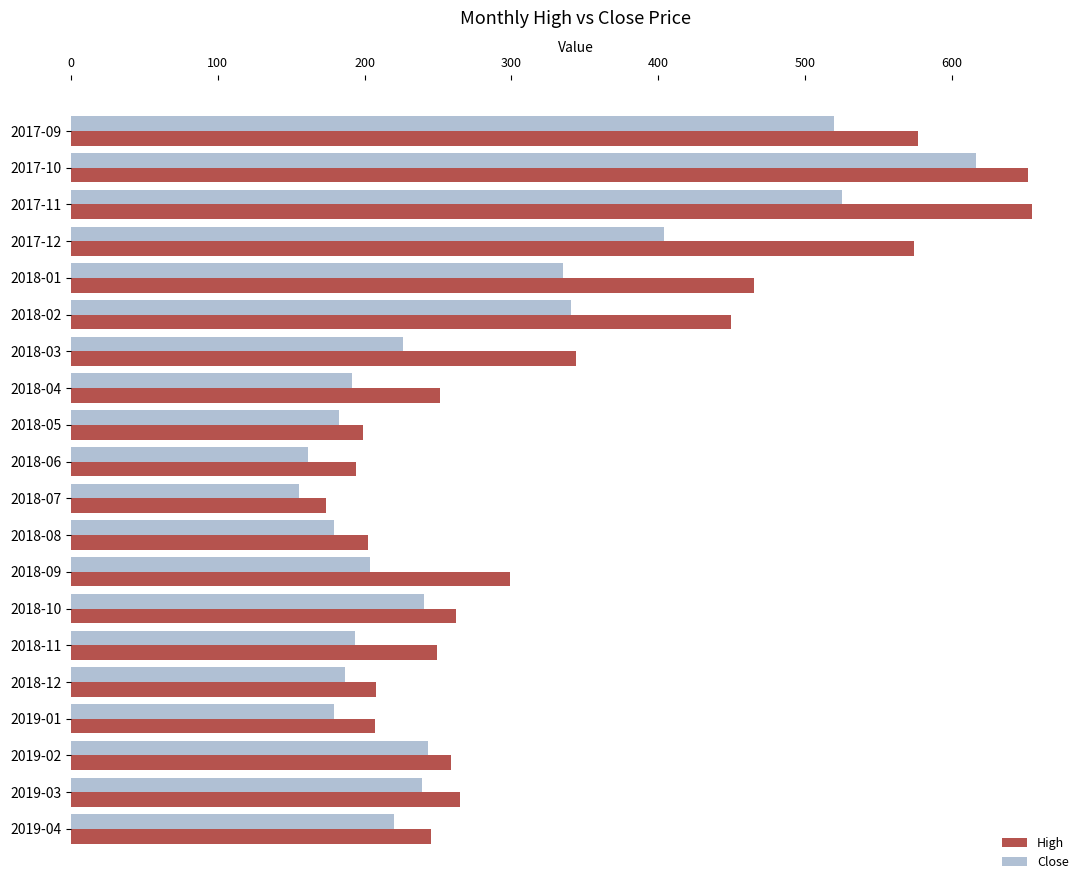

What are all the series names shown in the legend?

High, Close